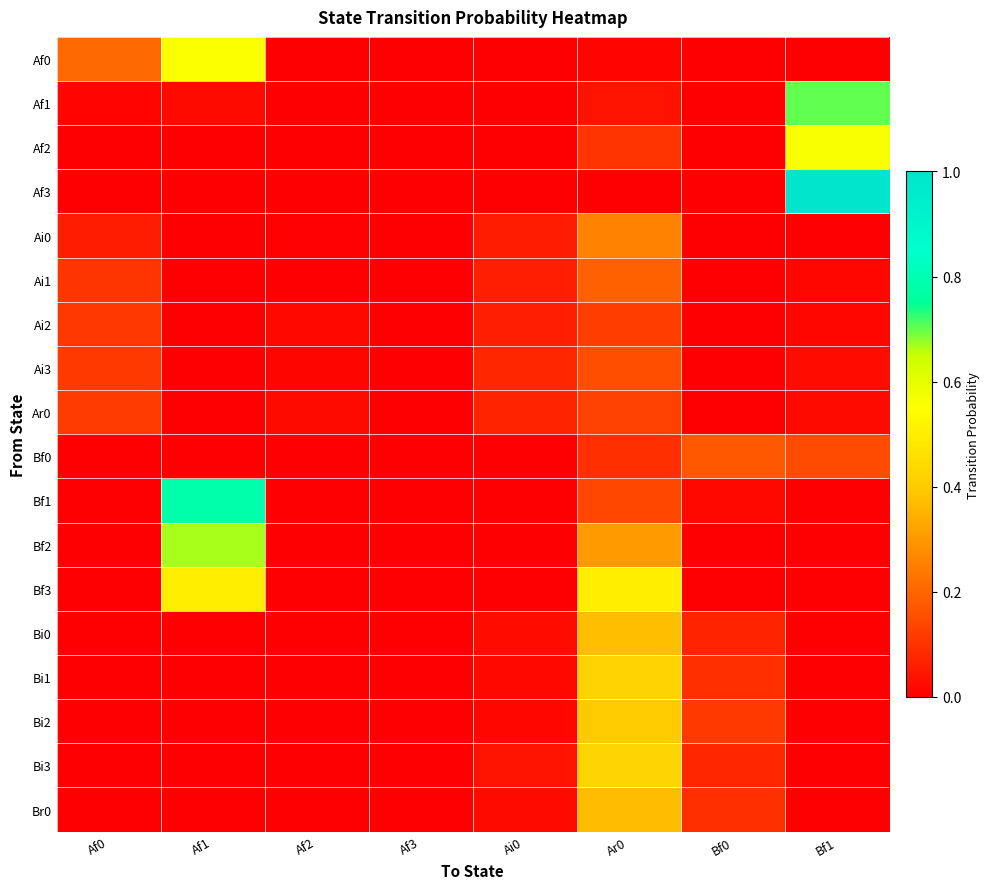

What is the total value across all series at Af1?

2.5